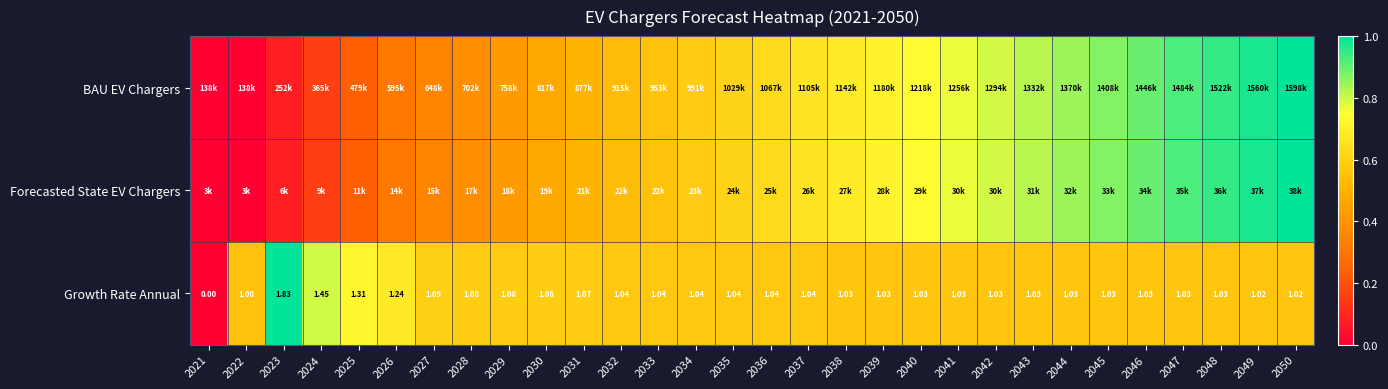

What is the sum of the BAU EV Chargers values at 2045 and 2038?

1.6